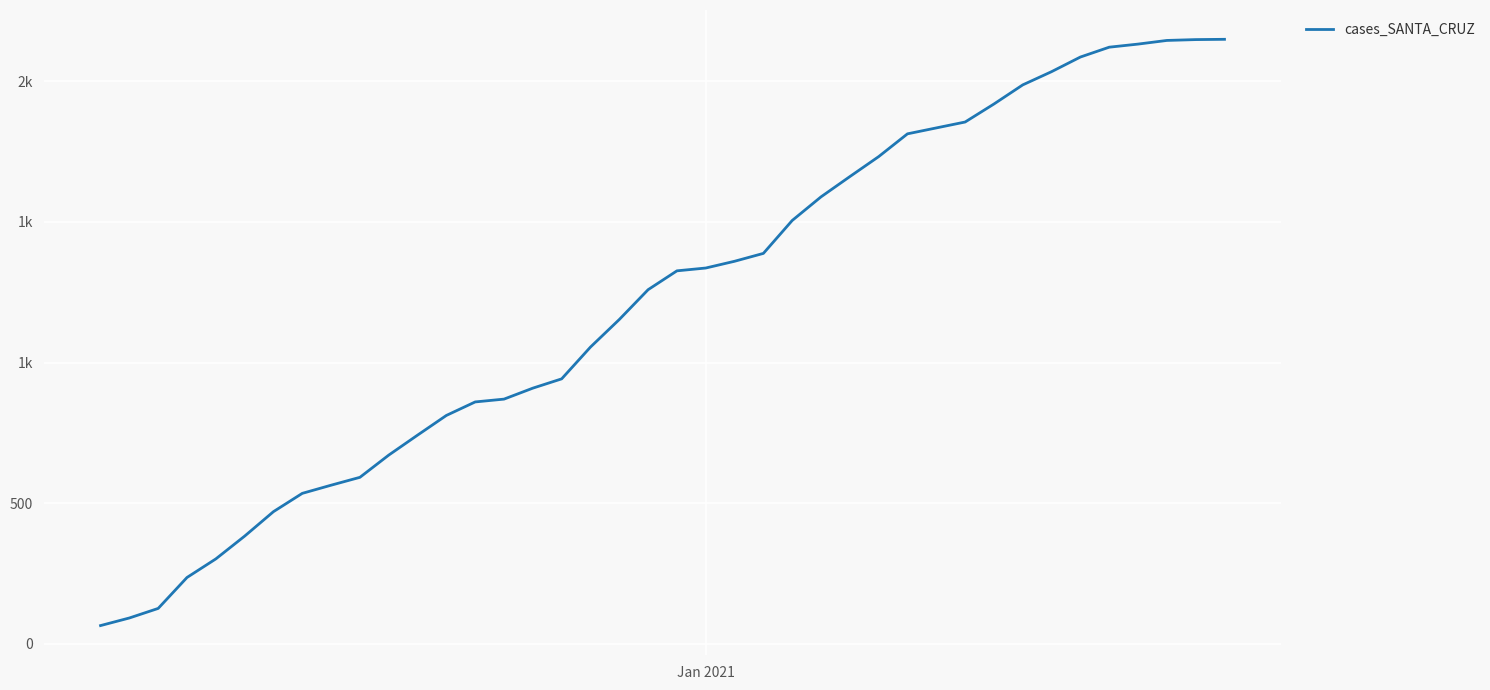

Does the chart display data point markers on the line(s)?

No